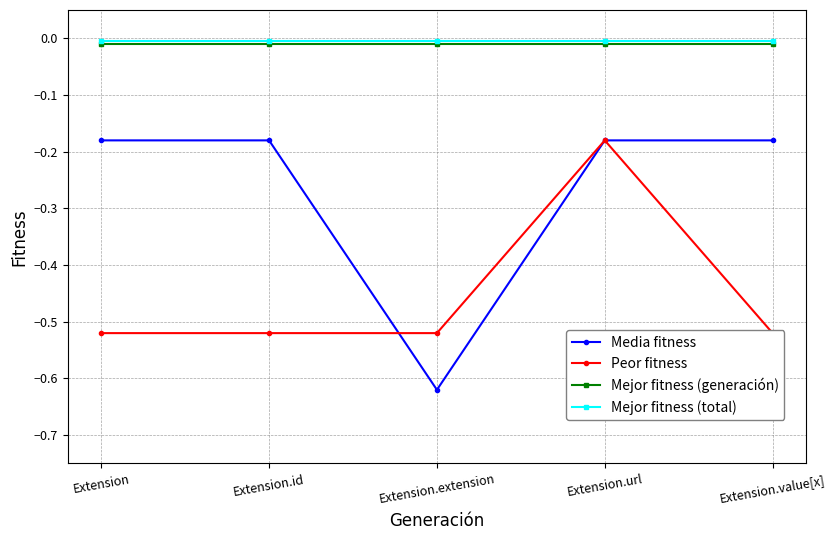

What are all the series names shown in the legend?

Media fitness, Peor fitness, Mejor fitness (generación), Mejor fitness (total)